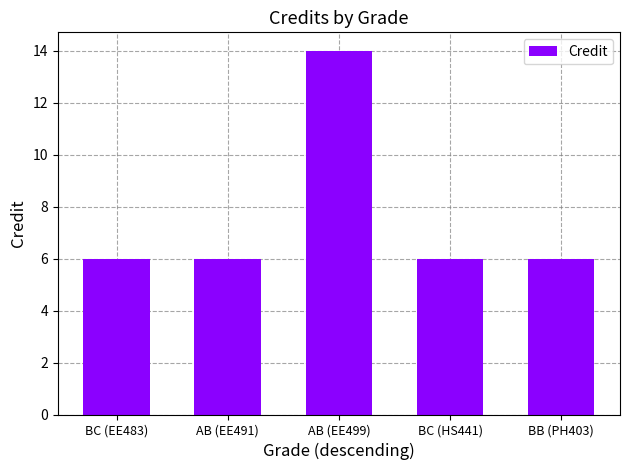

What is the difference between the values at BB (PH403) and AB (EE499)?

8